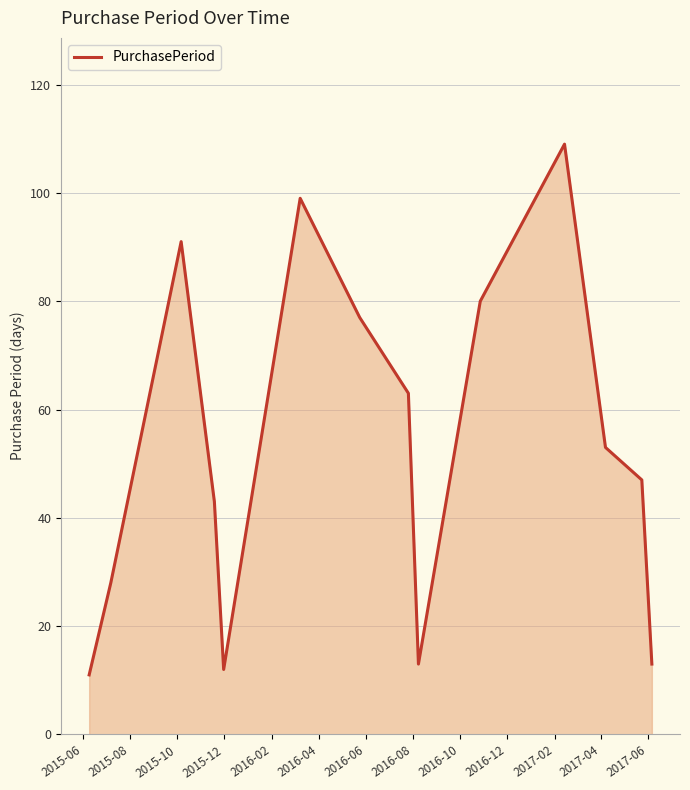

What is the smallest value displayed?

11